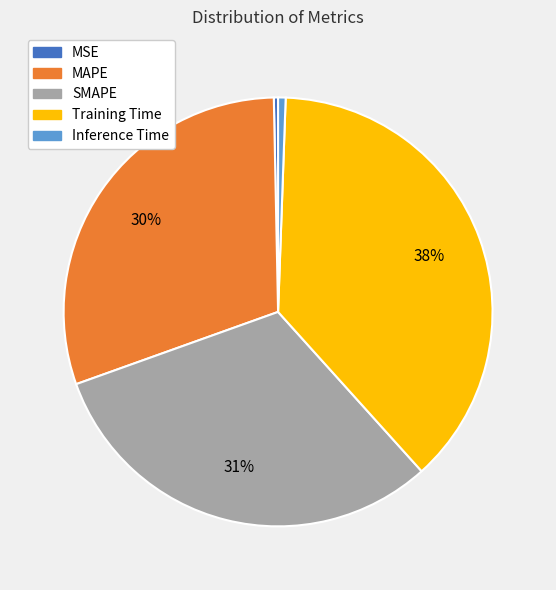

To the nearest percent, what is the combined percentage of SMAPE and MAPE?

61%